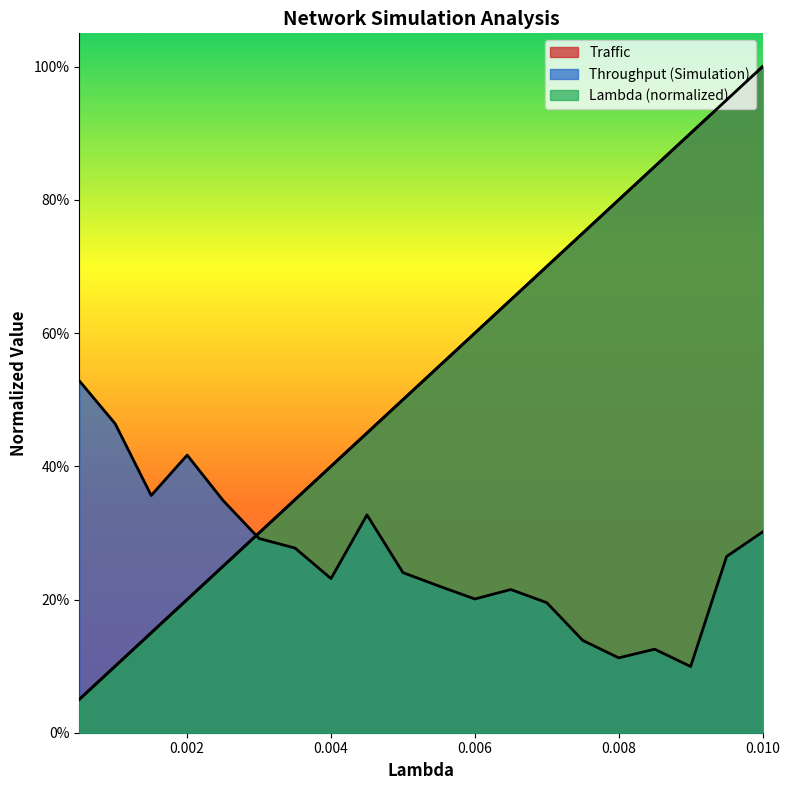

What are all the series names shown in the legend?

Lambda, Traffic, Throughput (Simulation)